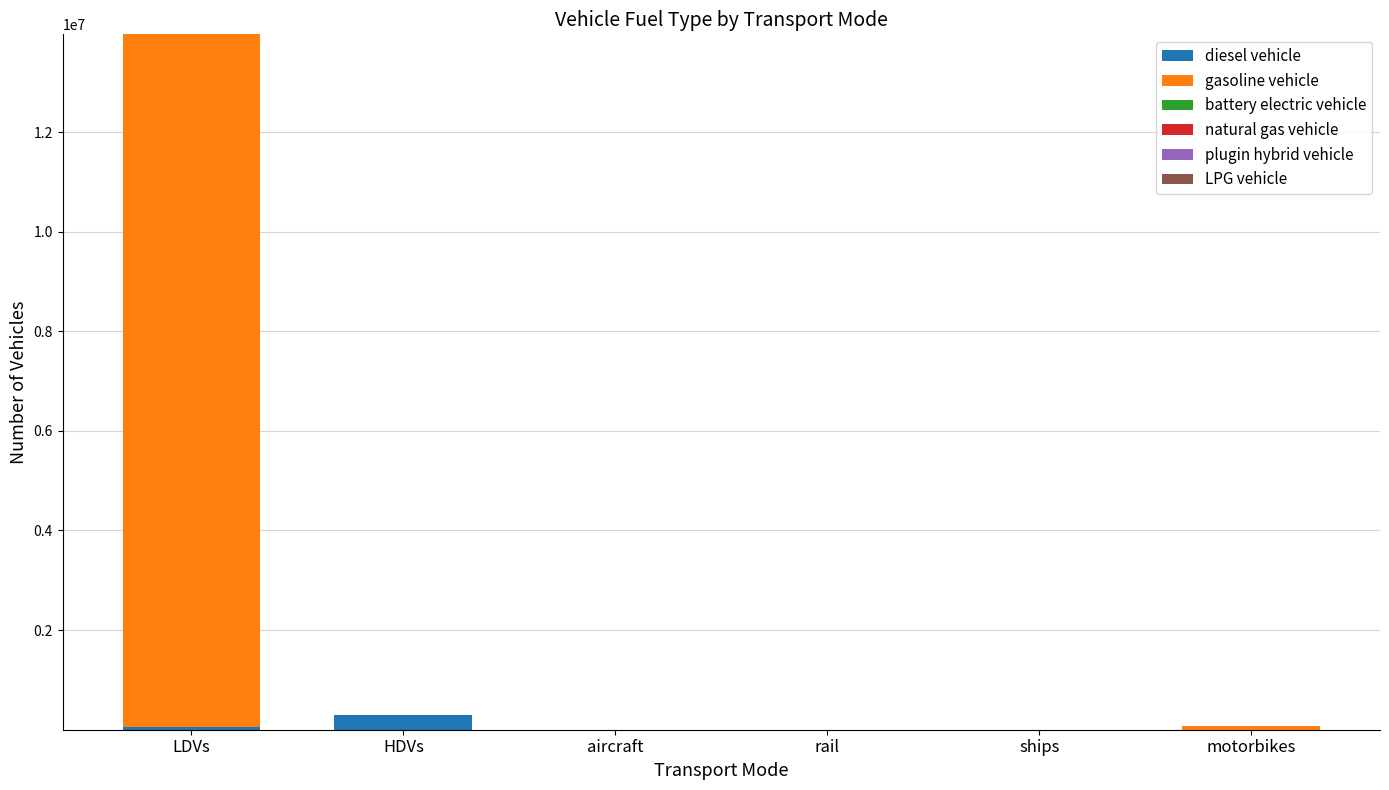

The diesel vehicle series shows 0.0 at motorbikes. True or false?

True